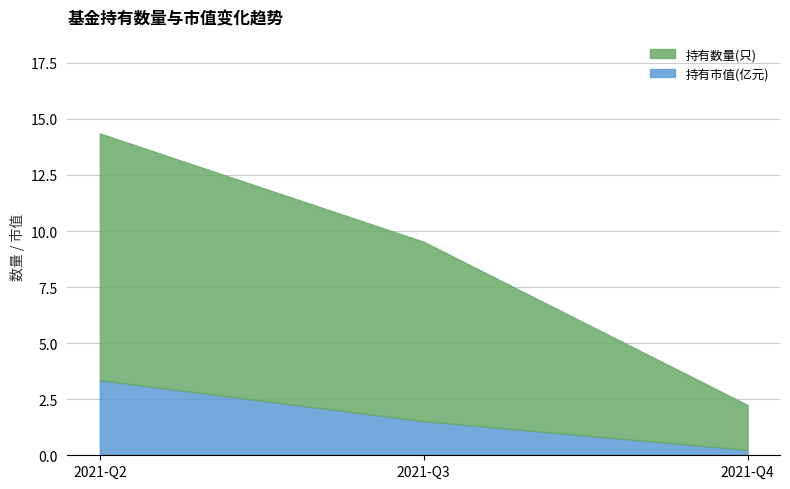

Reading left to right, transcribe all the data shown in this chart.

持有数量(只): 2021-Q2=14.3	2021-Q3=9.5	2021-Q4=2.2
持有市值(亿元): 2021-Q2=3.4	2021-Q3=1.5	2021-Q4=0.2